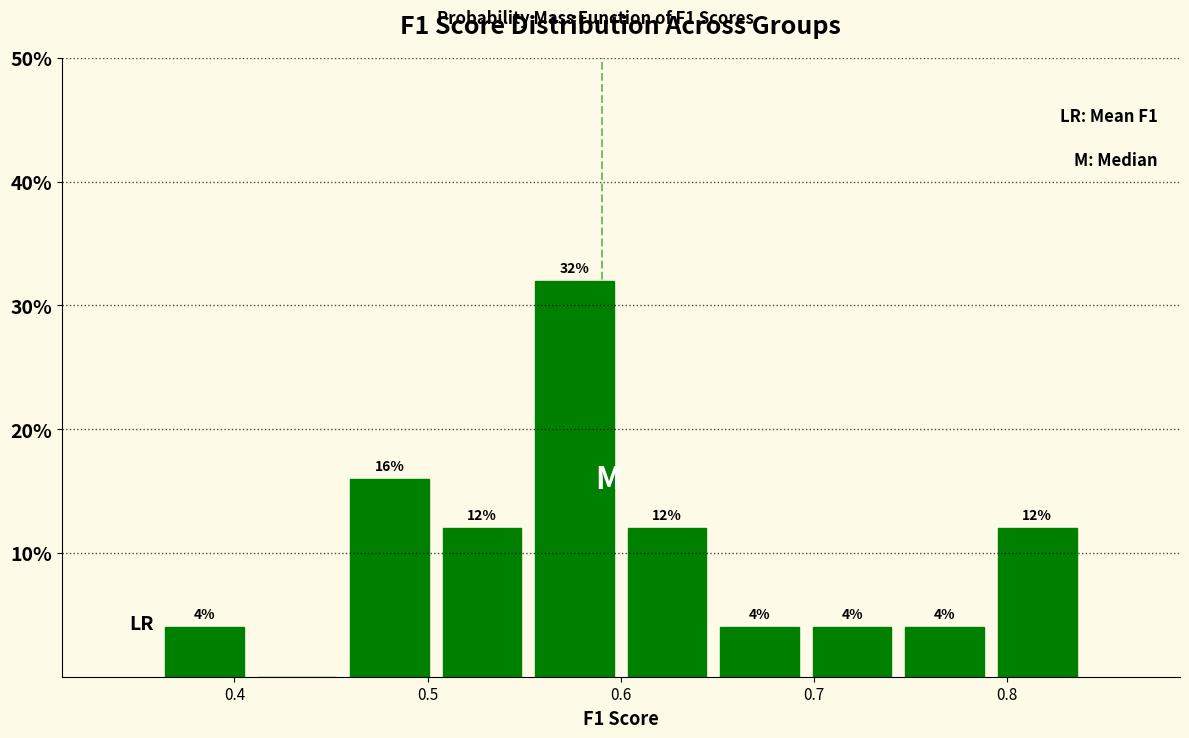

Over which range of the x-axis is the bar tallest?

0.55 to 0.60